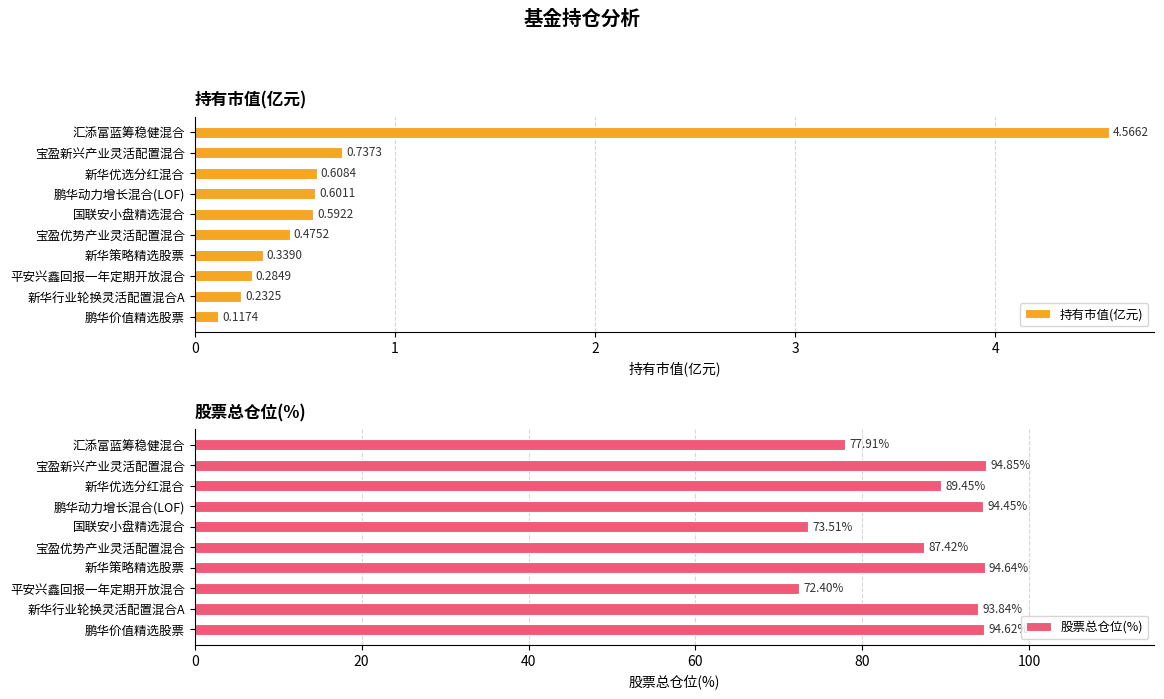

Rank the series by their average value, from lowest to highest.

持有市值(亿元), 股票总仓位(%)